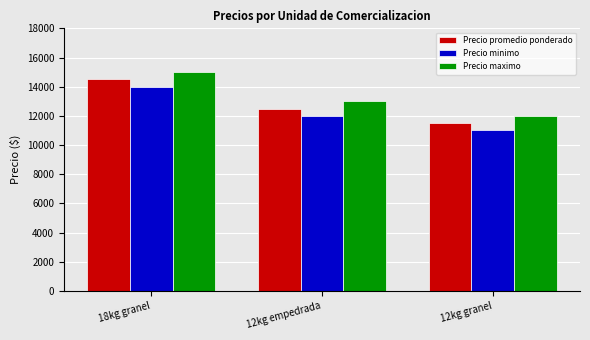

Which category has the highest value across all series?

18kg granel